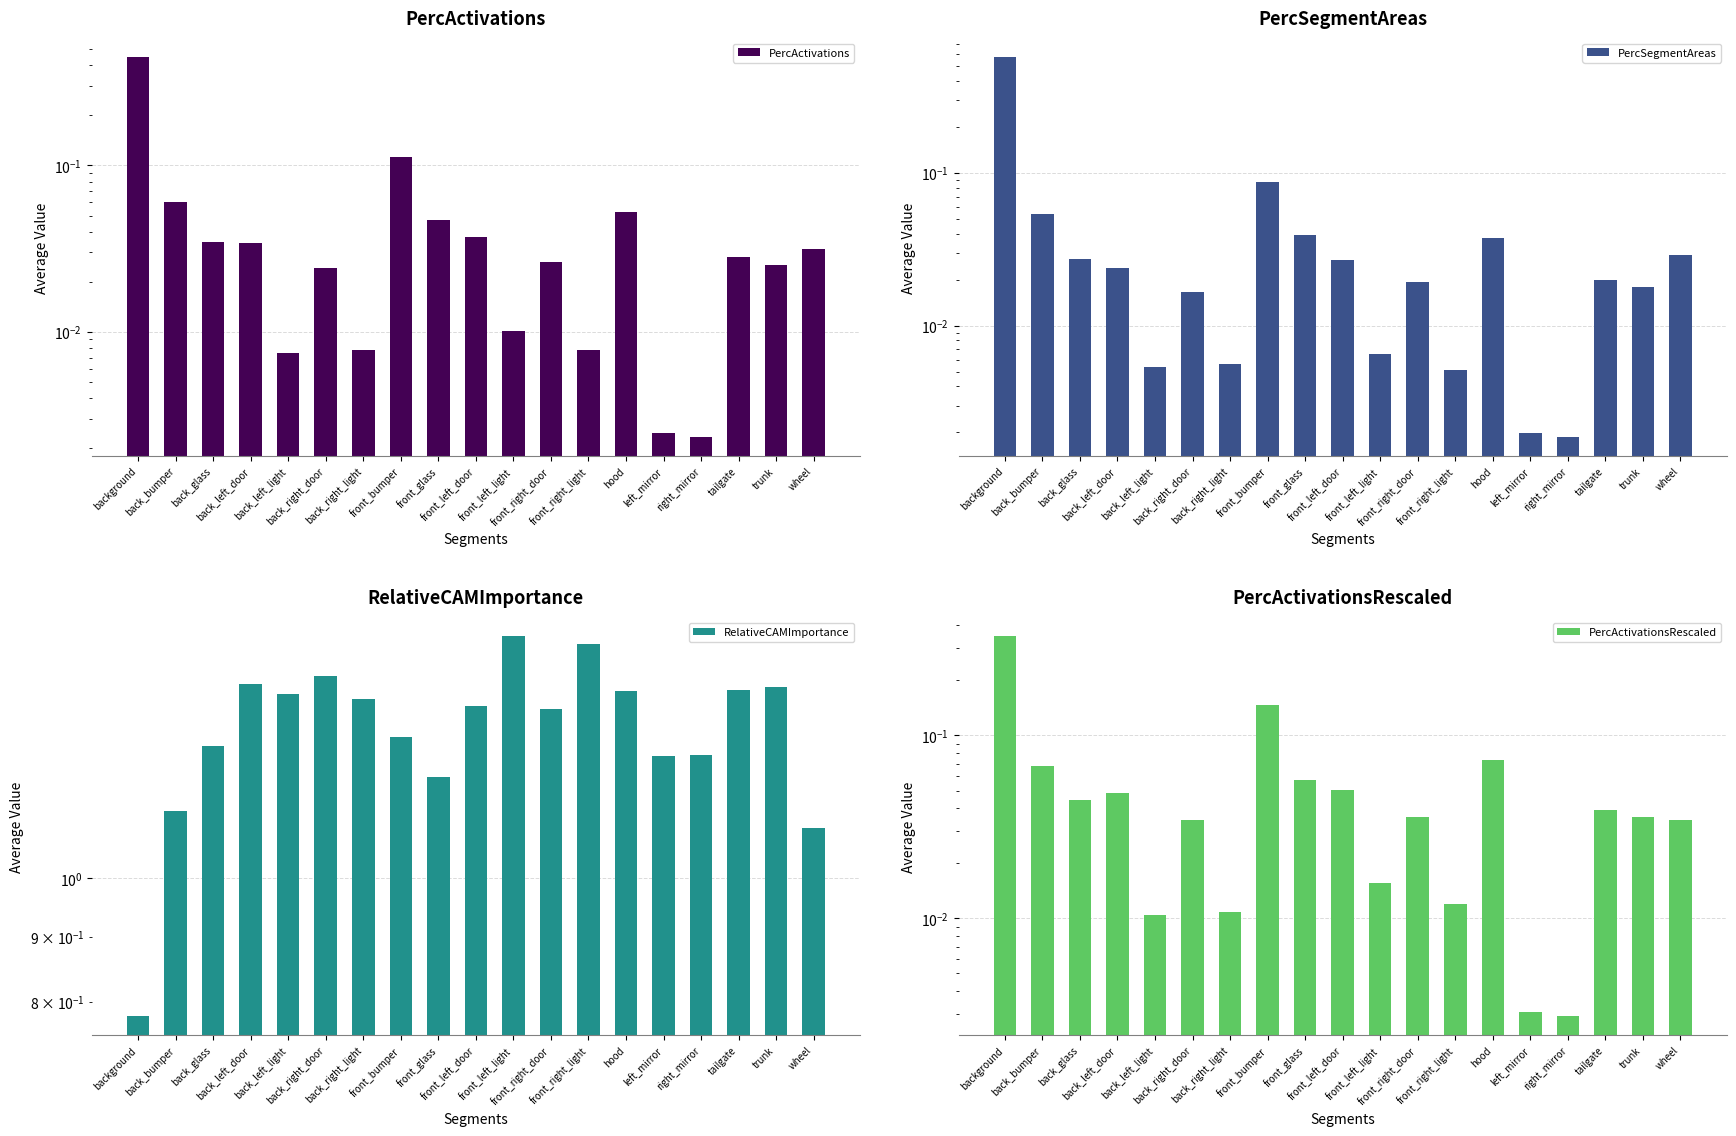

Is it true that RelativeCAMImportance equals 1.3 at front_bumper?

True